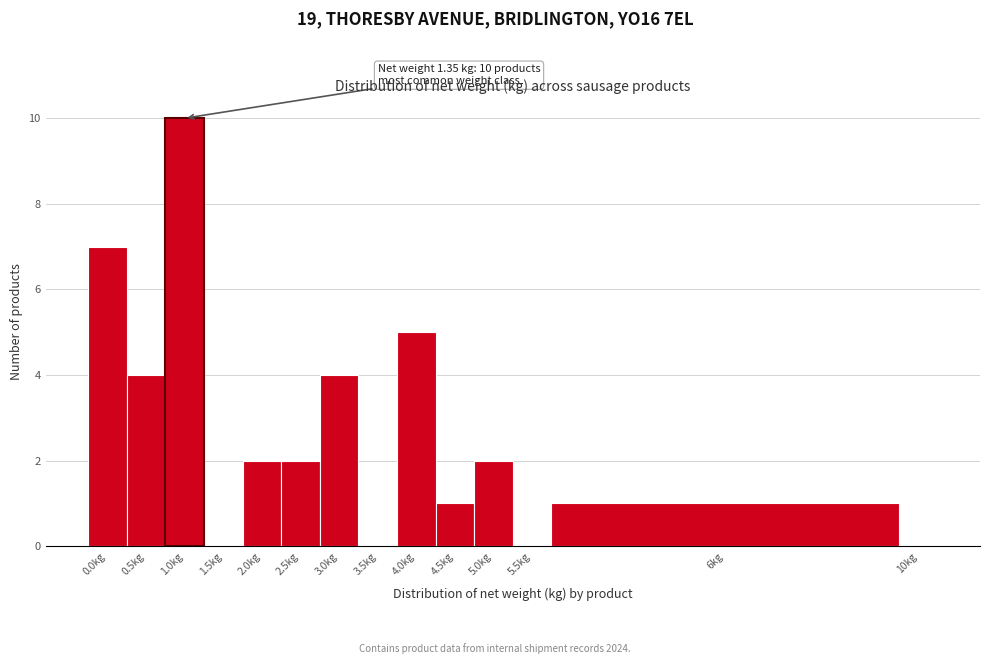

Reading left to right, extract all data points from this chart.

0.0kg=7	0.5kg=4	1.0kg=10	1.5kg=0	2.0kg=2	2.5kg=2	3.0kg=4	3.5kg=0	4.0kg=5	4.5kg=1	5.0kg=2	5.5kg=0	6kg=1	10kg=0